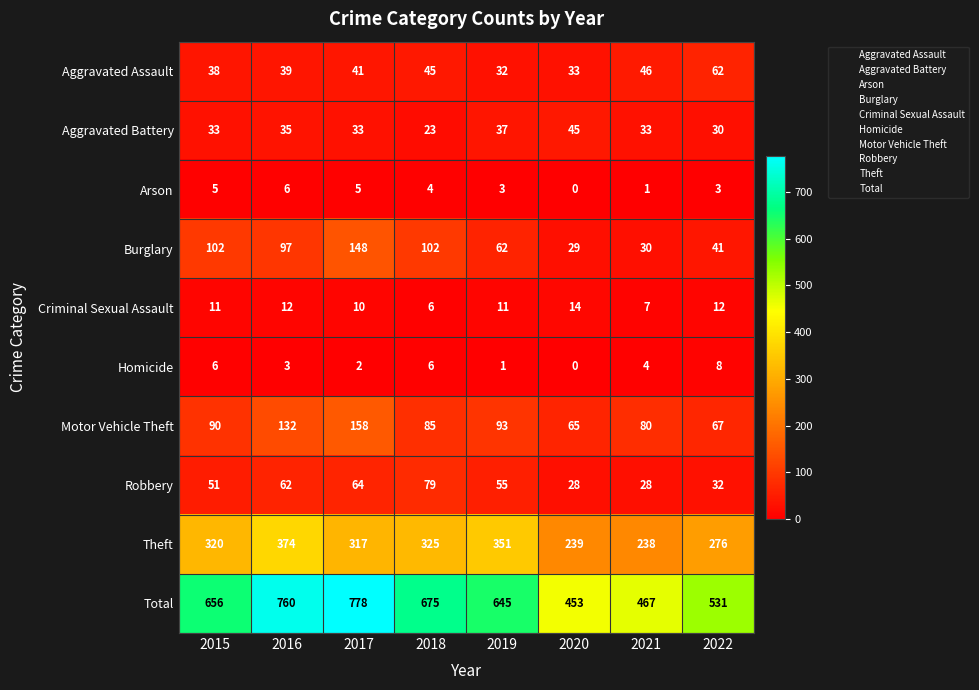

What is the sum of all Total values?

4965